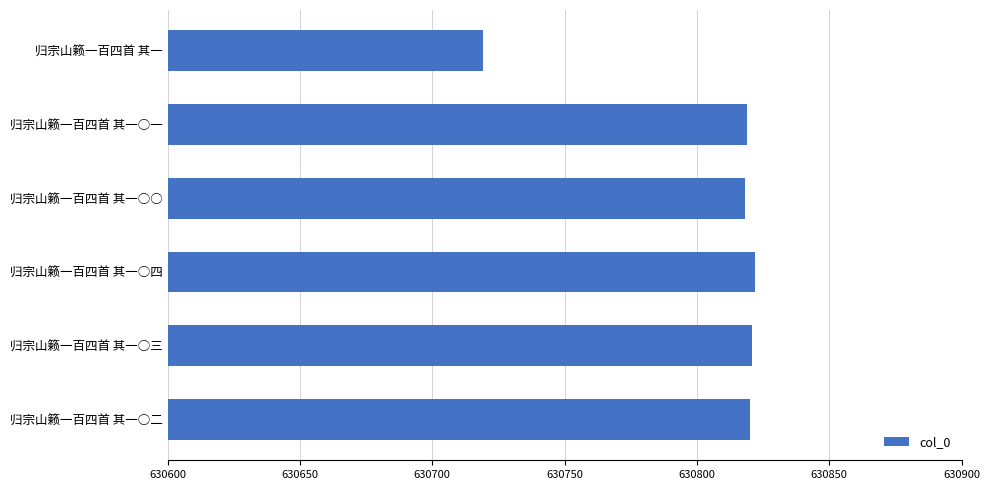

What is the greatest value displayed?

630822